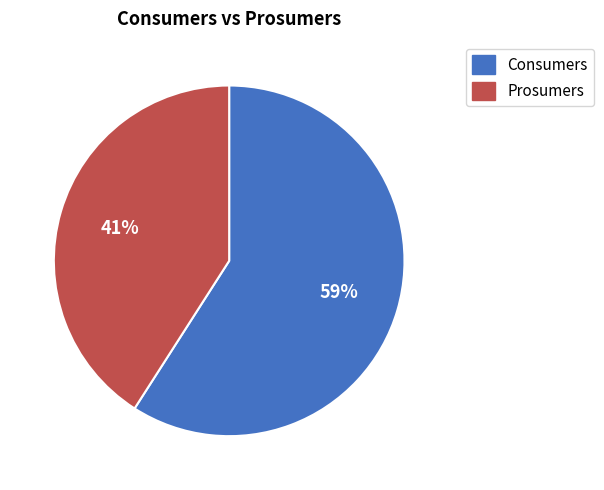

To the nearest percent, what percentage of the pie is Consumers?

59%